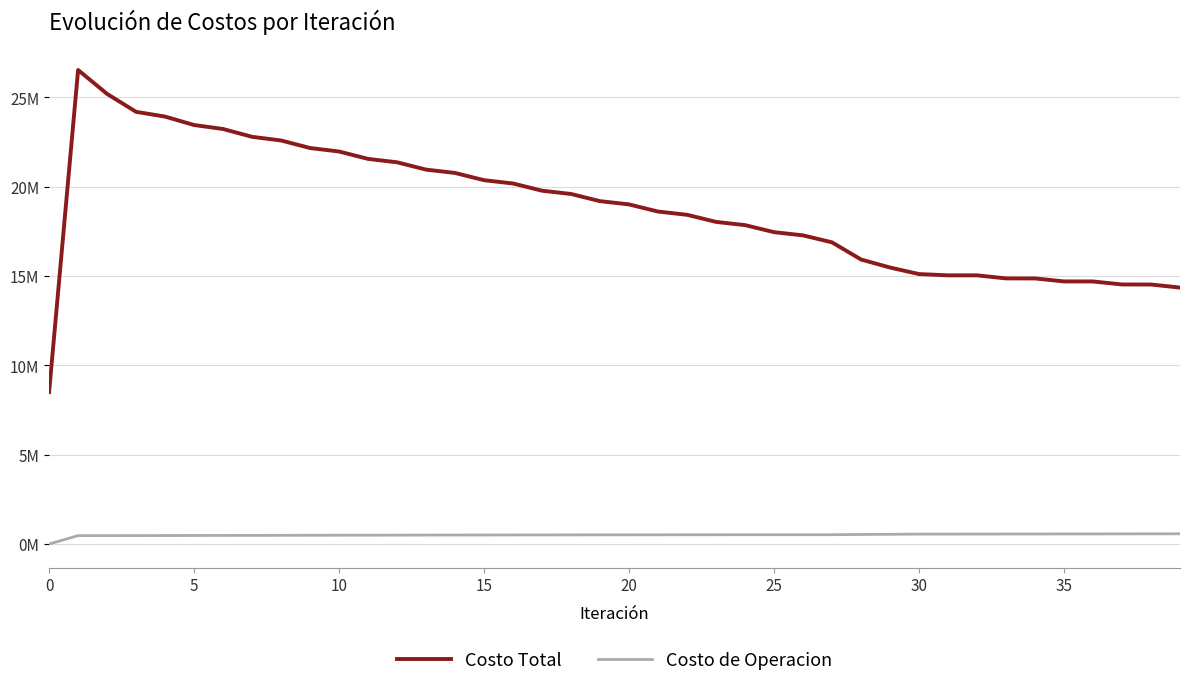

Is this an area chart (filled region under the line)?

No